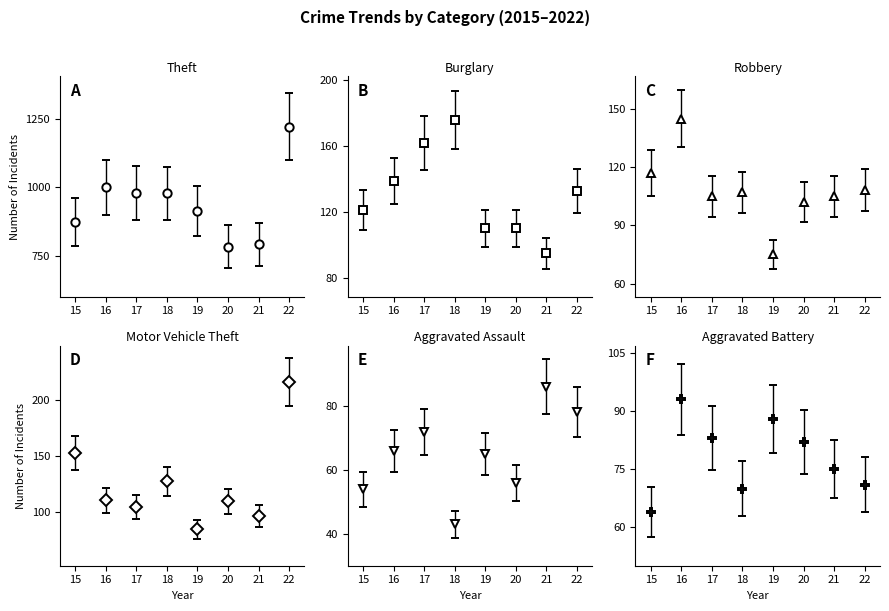

What is the value of the Aggravated Battery point at the 5th from the left?

88.0